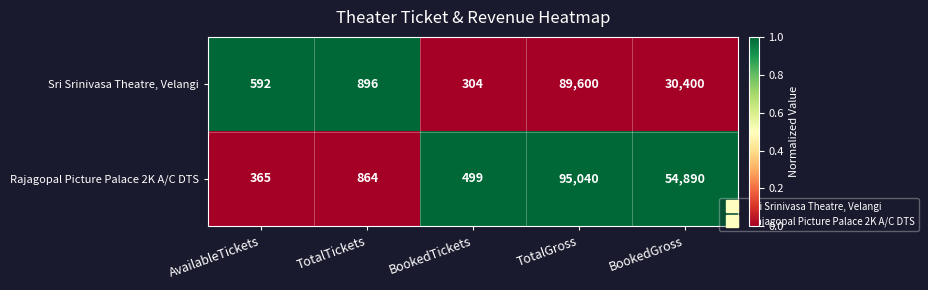

List the series in order of their peak value, highest first.

Rajagopal Picture Palace 2K A/C DTS, Sri Srinivasa Theatre, Velangi